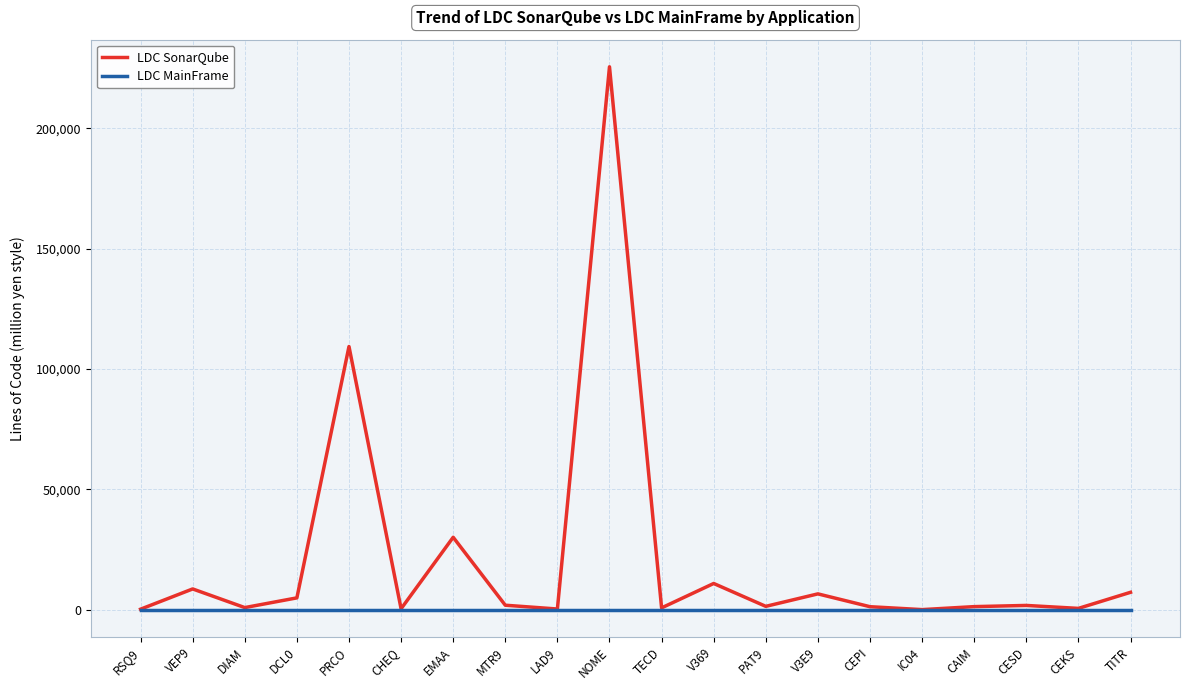

At which category is the sum across all series the highest?

NOME